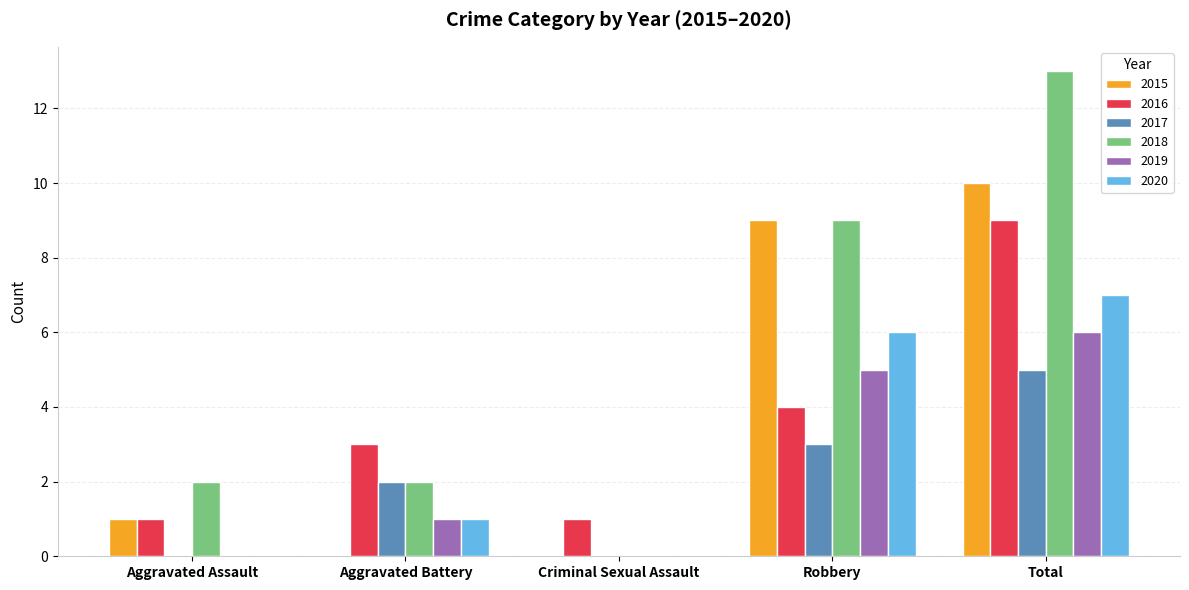

Which series has the largest total across all categories?

2018